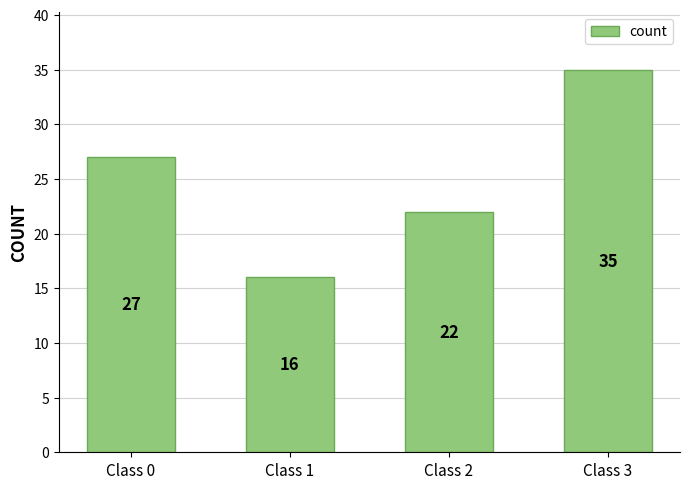

Rank the categories by value from lowest to highest.

Class 1, Class 2, Class 0, Class 3